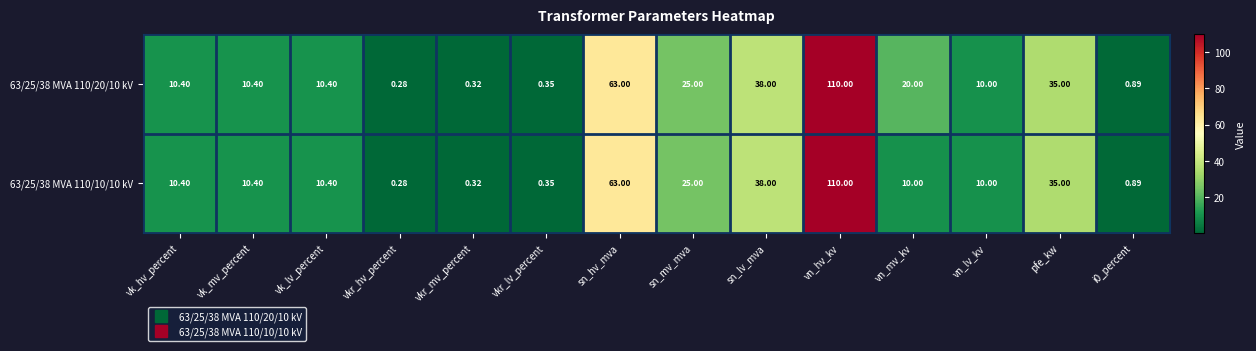

Where is 63/25/38 MVA 110/10/10 kV nearest to the value 55?

sn_hv_mva